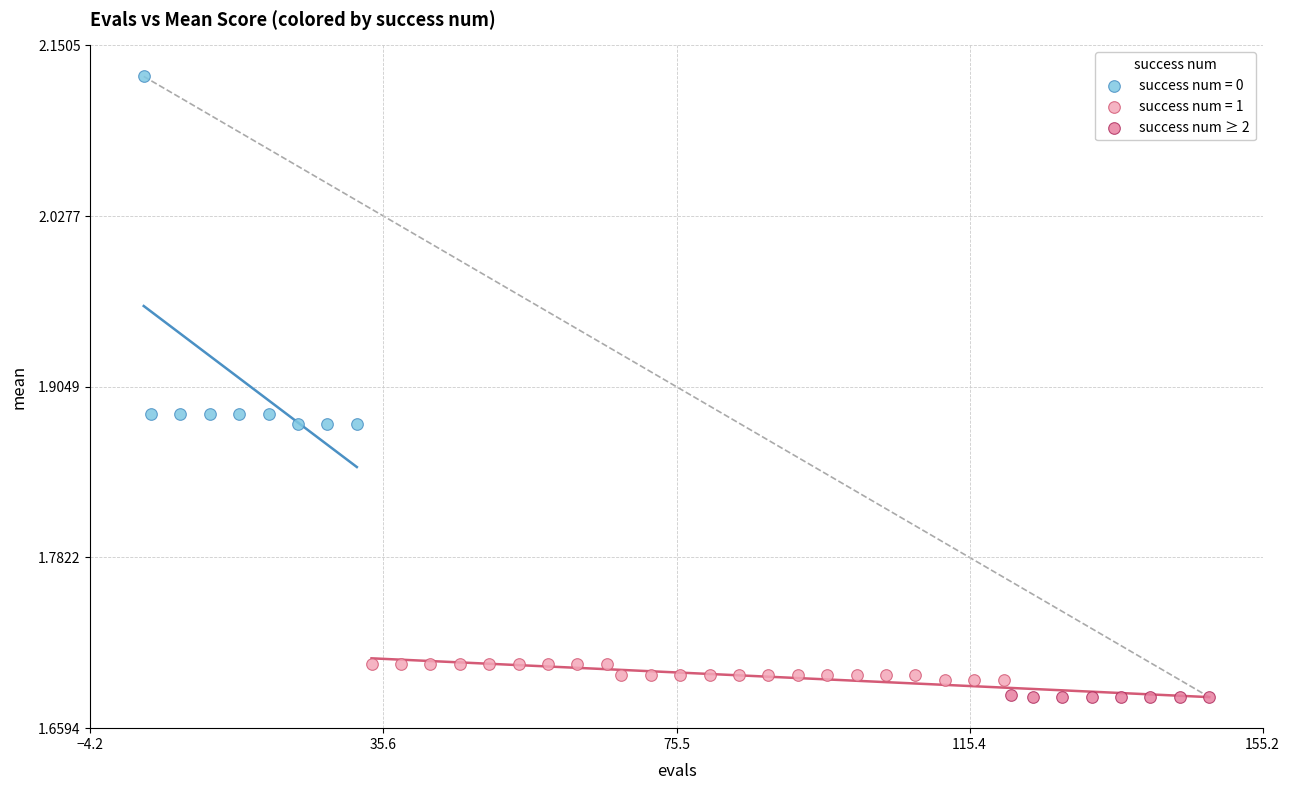

Which series contains the highest Y value?

success num = 0